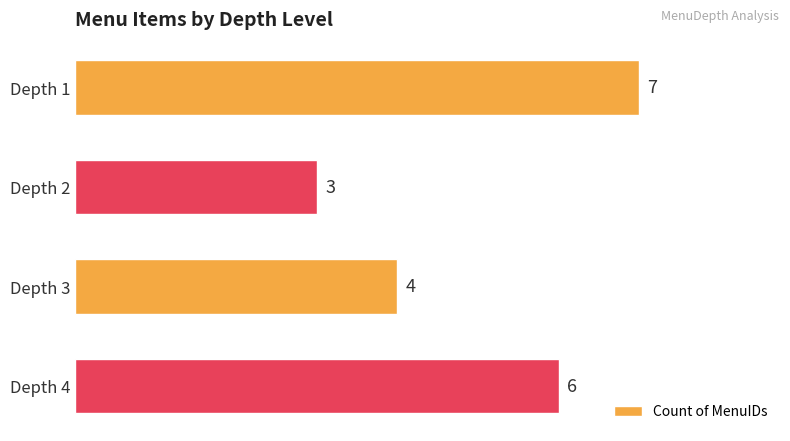

Which category has the lowest value across all series?

Depth 2